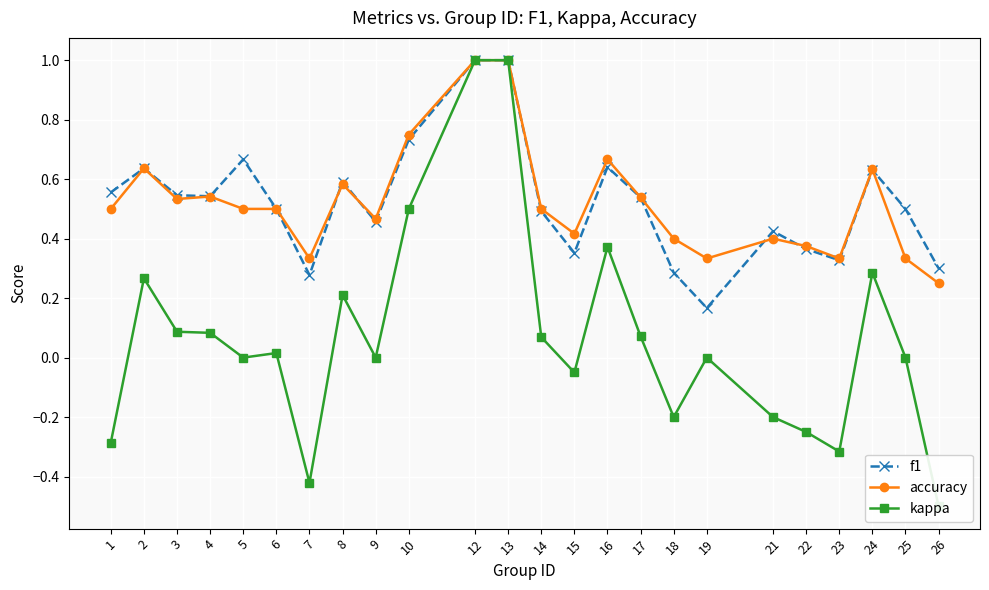

The f1 series shows 0.4 at 21. True or false?

True